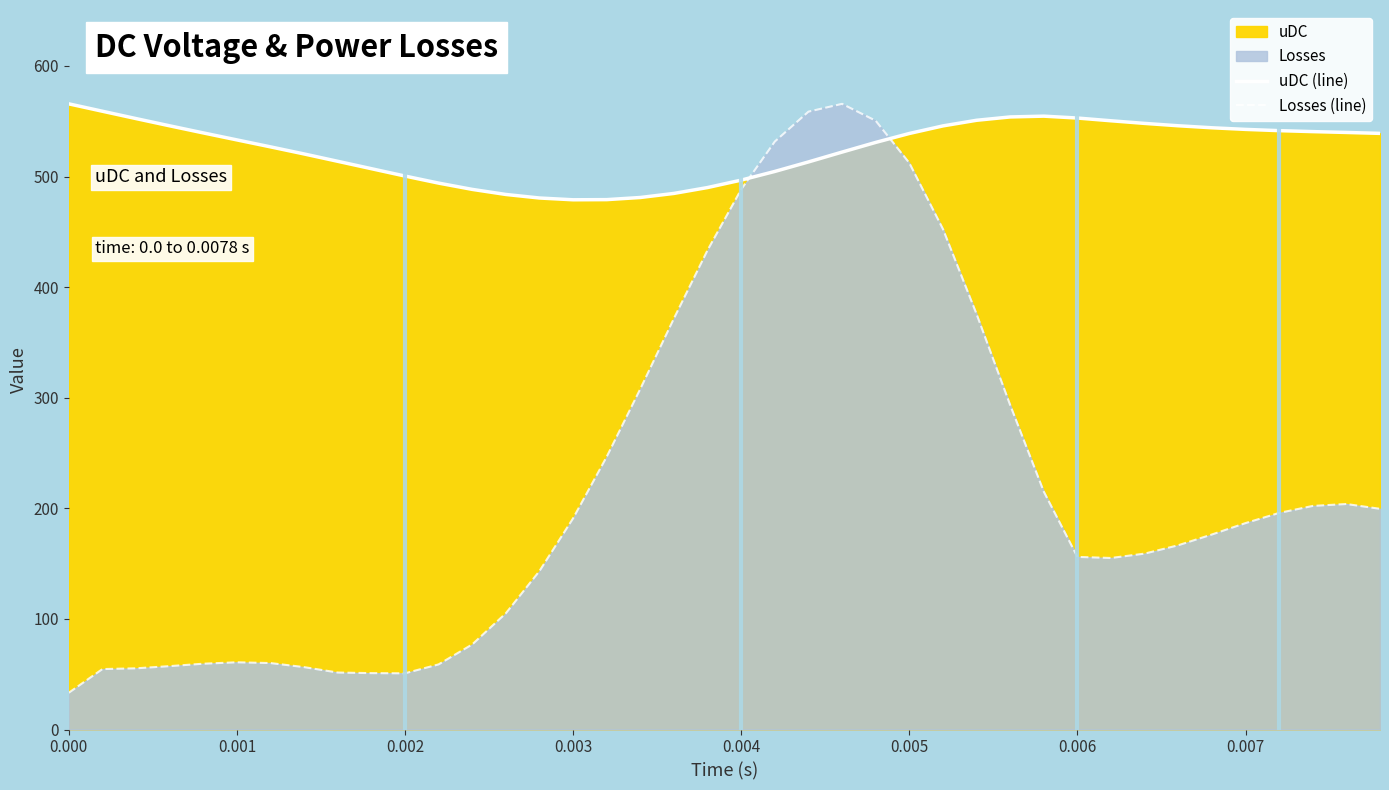

Reading right to left, what are all the values shown in this chart?

uDC (line): 539.0	539.8	540.6	541.5	542.6	544.1	545.9	548.0	550.4	552.9	554.6	553.8	550.8	545.7	538.9	530.8	522.1	513.2	504.6	496.7	490.0	484.7	481.0	479.1	479.0	480.6	483.8	488.4	494.0	500.4	507.1	513.7	520.4	526.8	533.1	539.4	545.8	552.4	559.0	565.7
Losses (line): 199.5	203.9	202.2	195.8	186.6	176.3	166.6	159.0	155.1	156.1	215.1	293.3	375.7	452.5	512.2	550.4	565.7	558.6	531.6	488.4	433.5	371.7	308.0	246.6	190.9	143.3	105.1	76.9	58.9	50.8	51.0	51.5	56.4	60.1	60.8	59.5	57.3	55.3	54.6	33.2